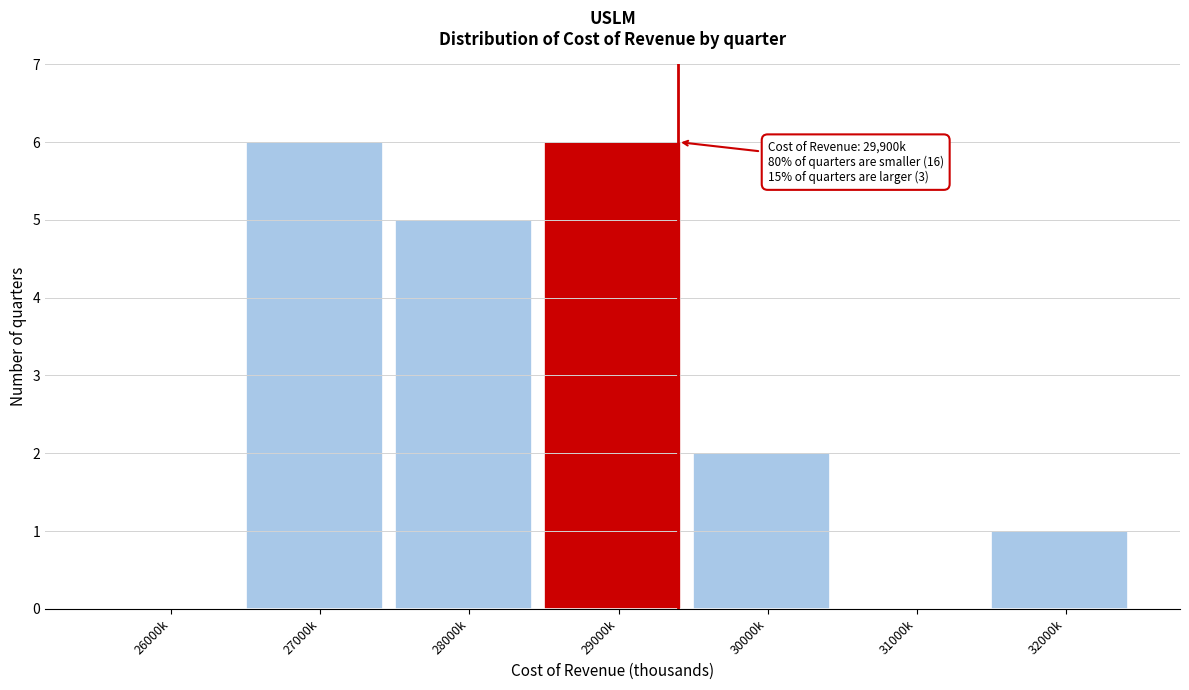

Reading left to right, what are all the values shown in this chart?

26000k=0	27000k=6	28000k=5	29000k=6	30000k=2	31000k=0	32000k=1